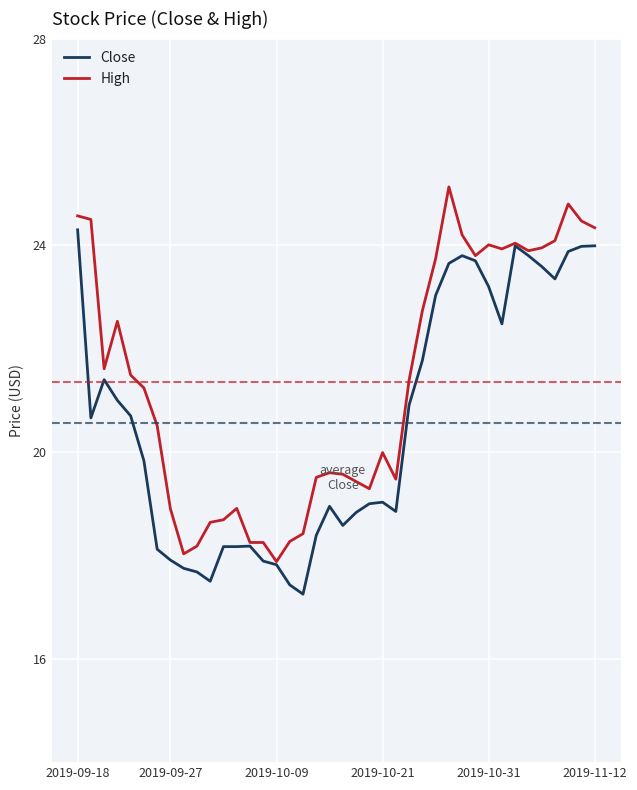

Which series has the largest total across all categories?

High